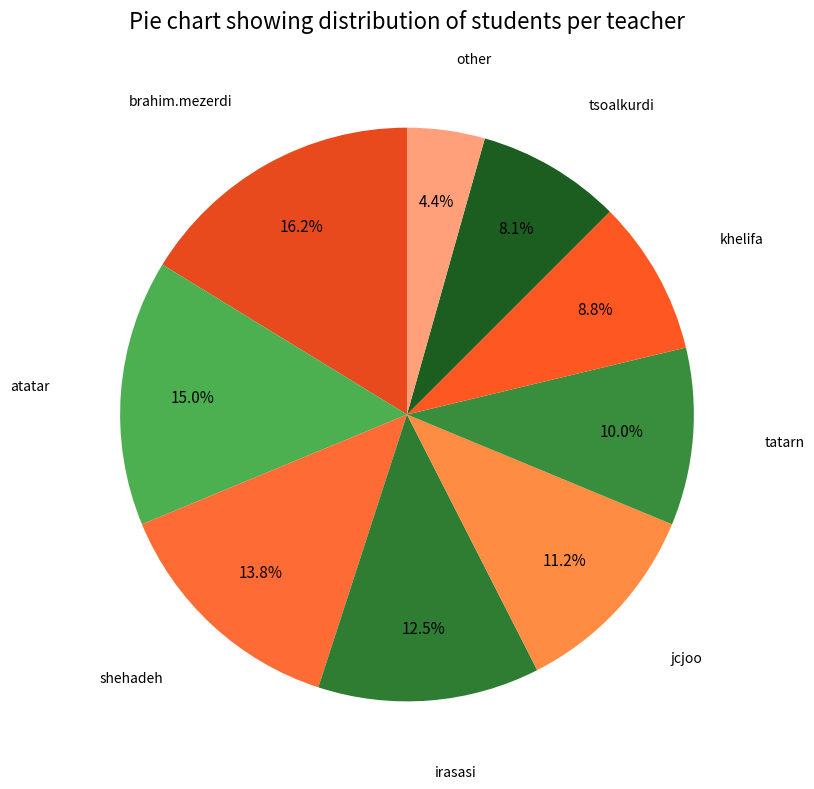

How many slices are in this pie chart?

9